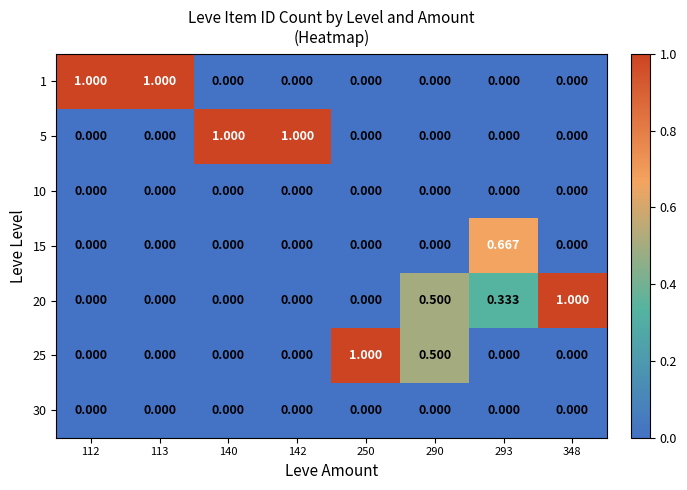

Is the value of 5 at 140 greater than the value of 25 at 290?

Yes